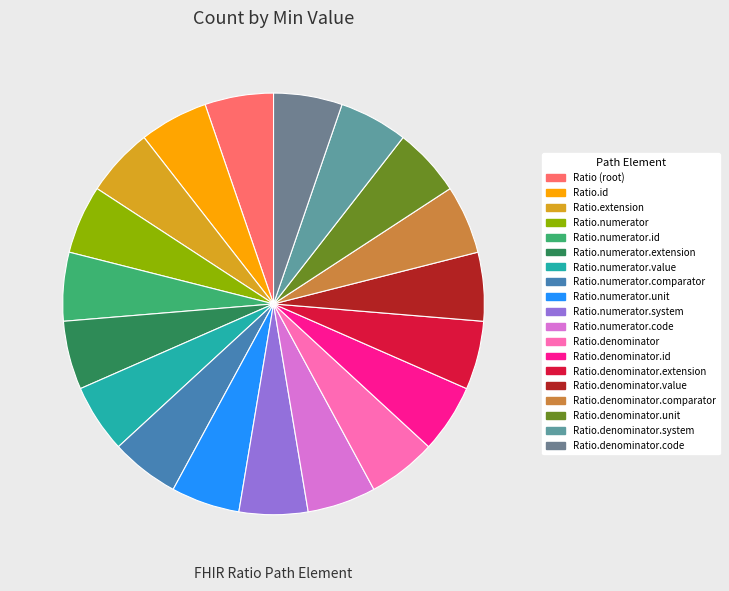

How many slices are in this pie chart?

19